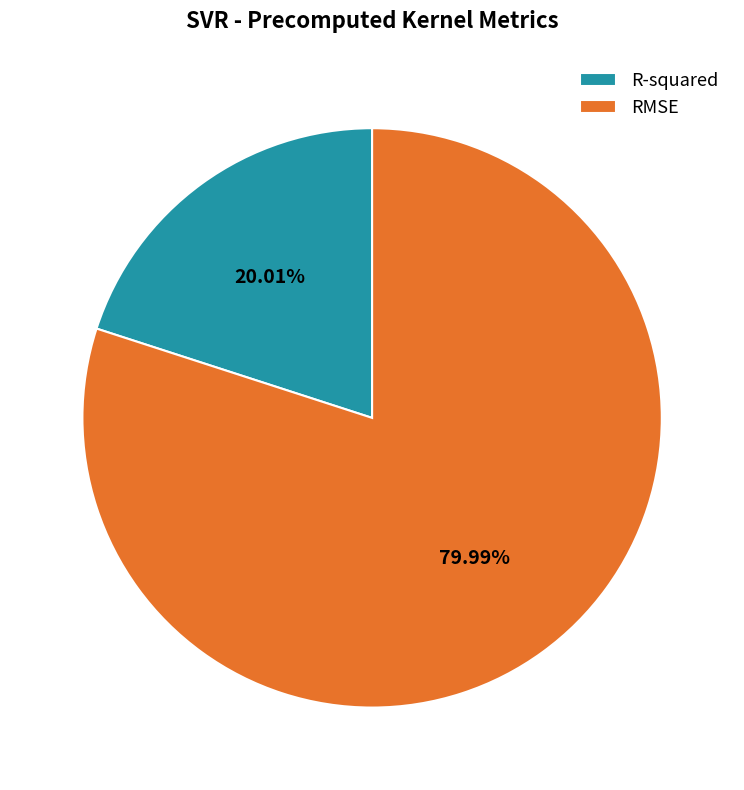

Is the sum of R-squared and RMSE greater than half?

Yes